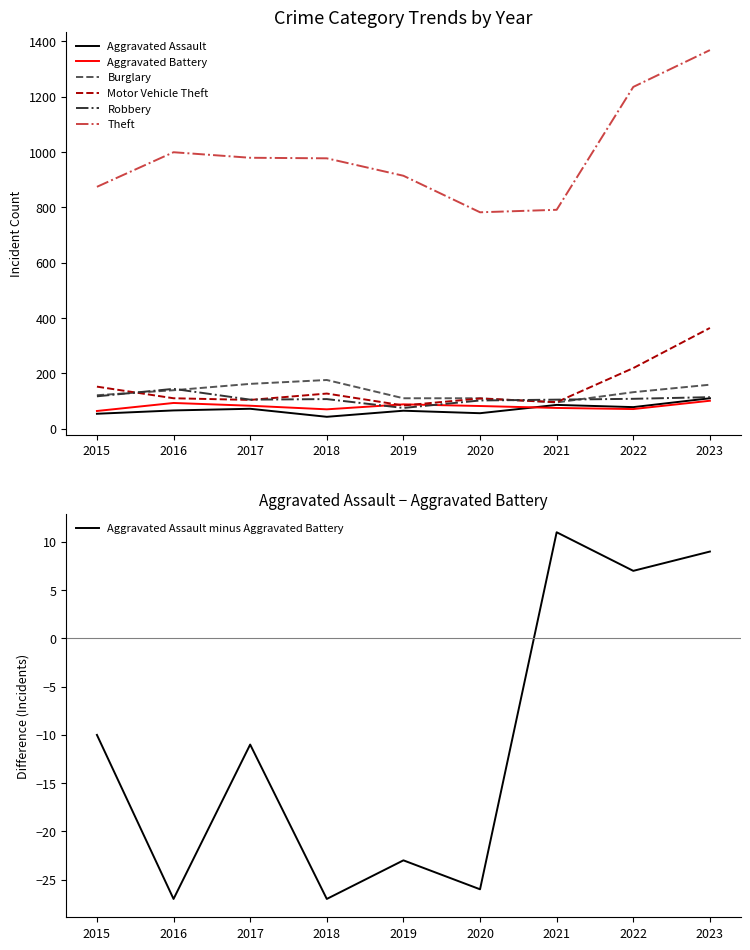

What is the greatest value displayed?

1368